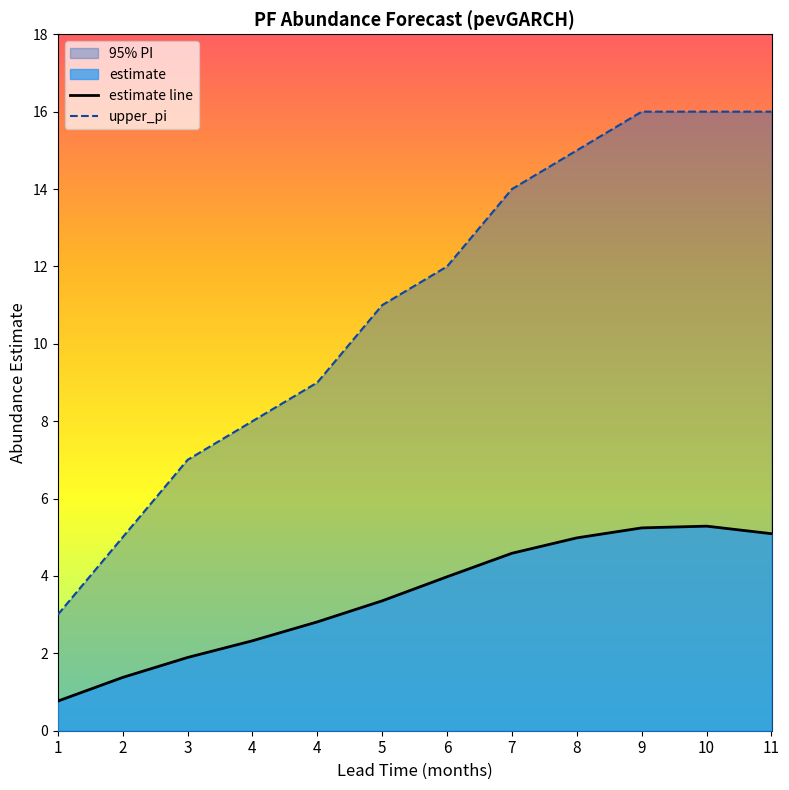

True or false: upper_pi has more than 1 interior local peaks.

False